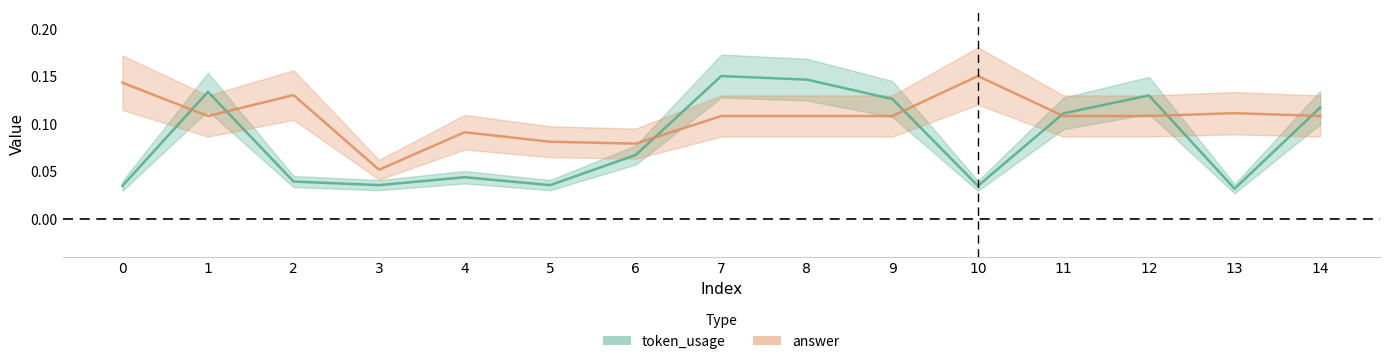

Rank the series by their maximum value, from highest to lowest.

token_usage, answer